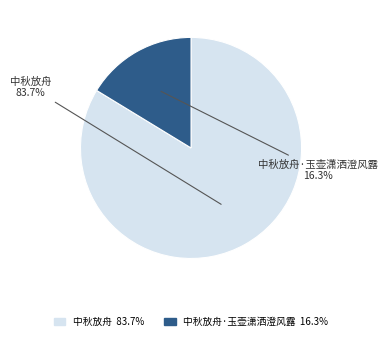

Does any single category account for the majority?

Yes